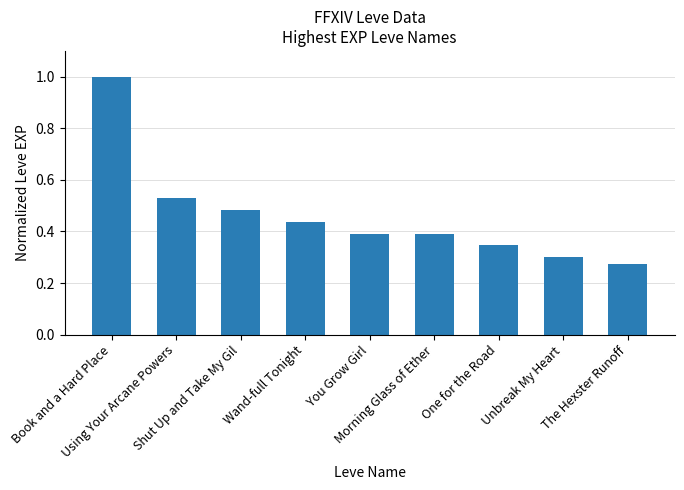

What is the difference between the maximum and minimum values?

0.7